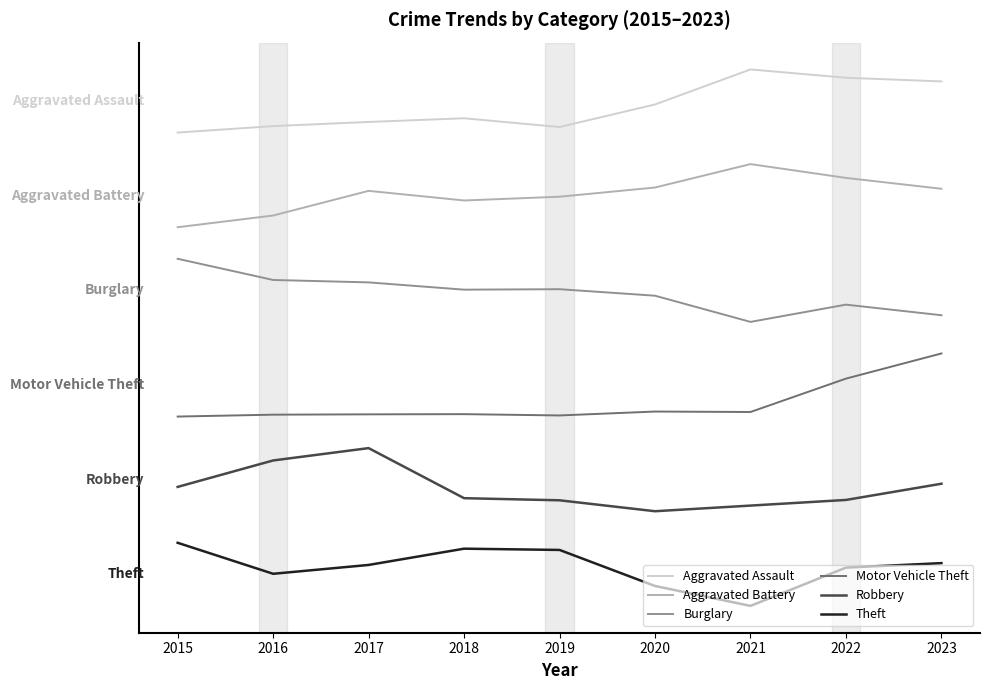

List the labels in order of Aggravated Battery value, smallest first.

2015, 2016, 2018, 2019, 2017, 2023, 2020, 2022, 2021